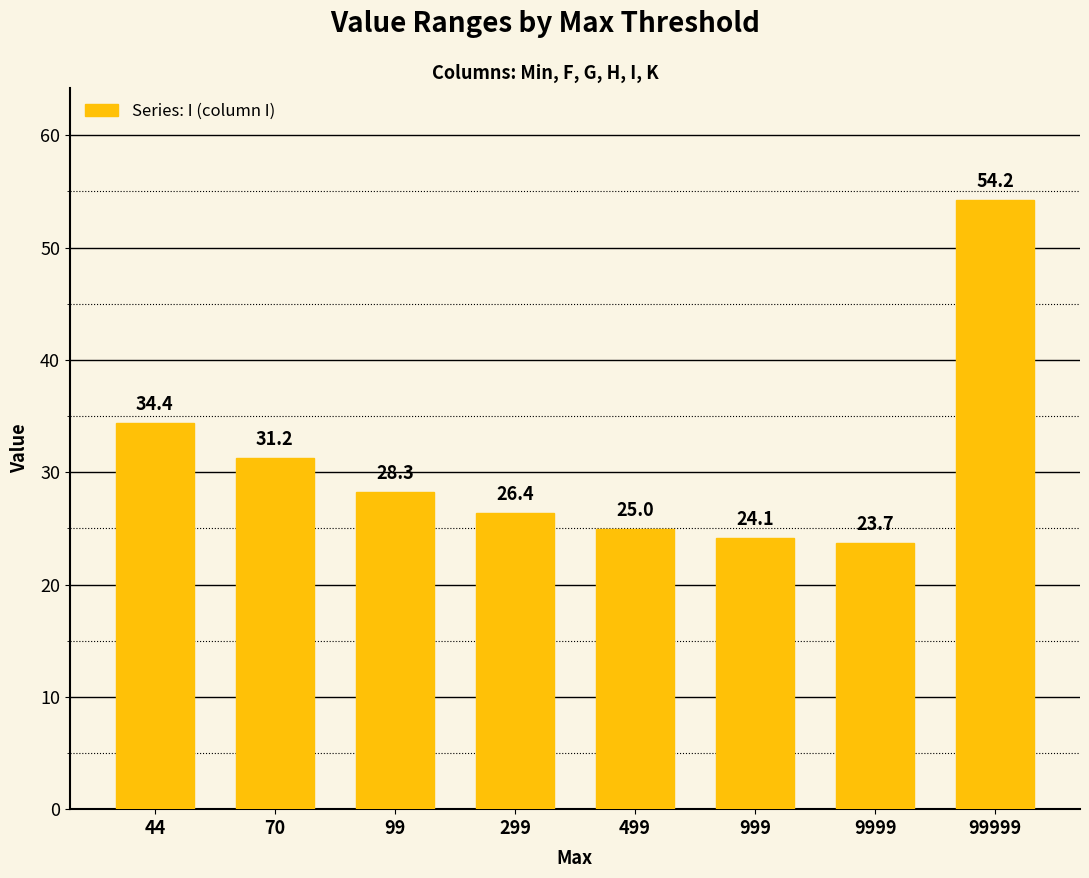

What is the sum of the values at 44 and 999?

58.5